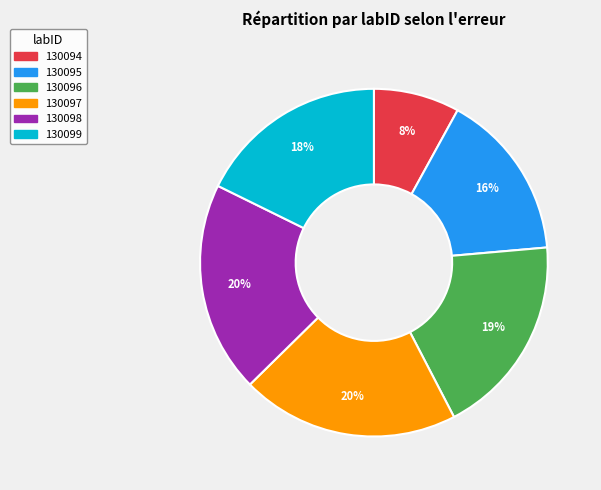

Is there a majority slice in this chart?

No